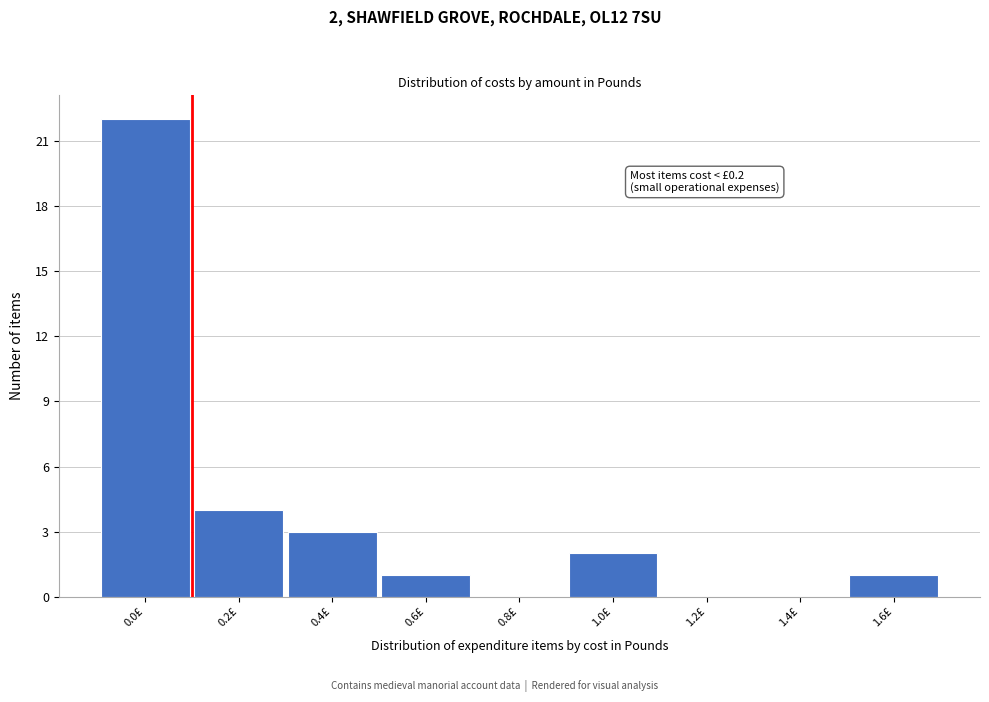

Reading left to right, what are all the values shown in this chart?

0.0£=22	0.2£=4	0.4£=3	0.6£=1	0.8£=0	1.0£=2	1.2£=0	1.4£=0	1.6£=1